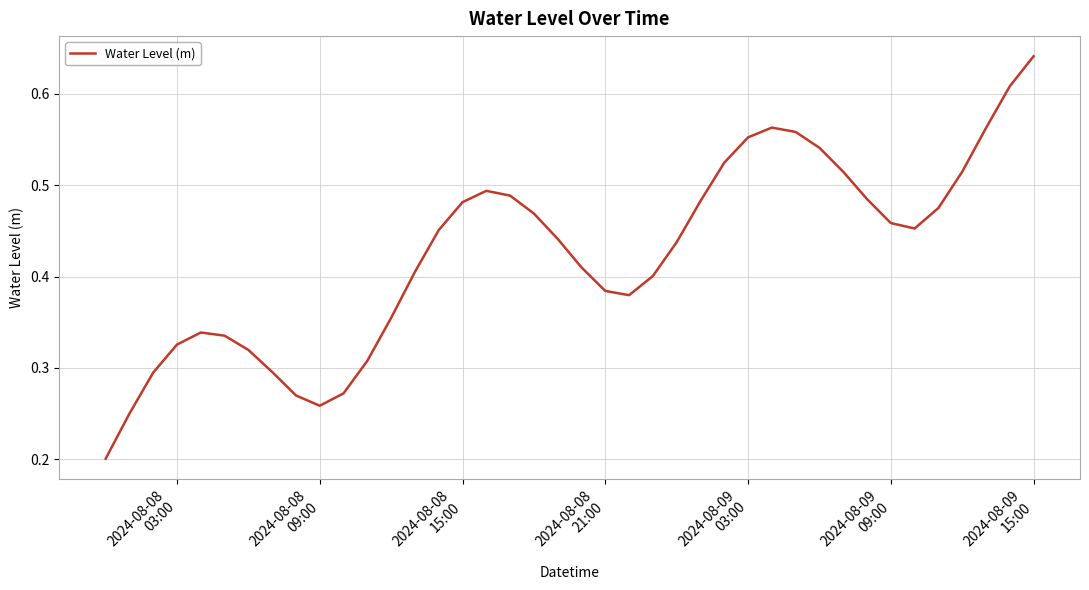

How many lines are shown in the chart?

1